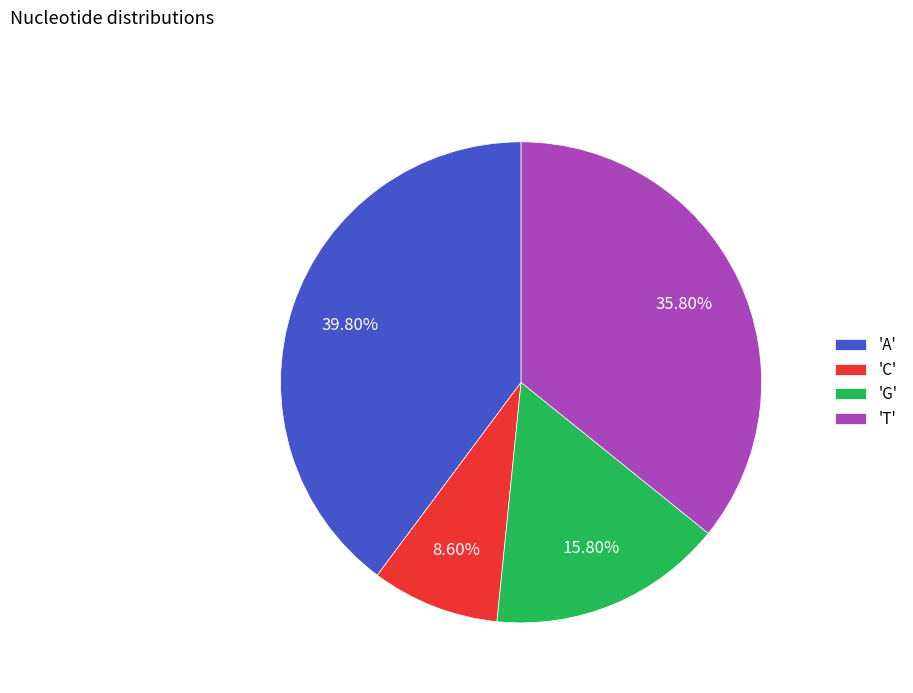

How many segments does this pie chart have?

4